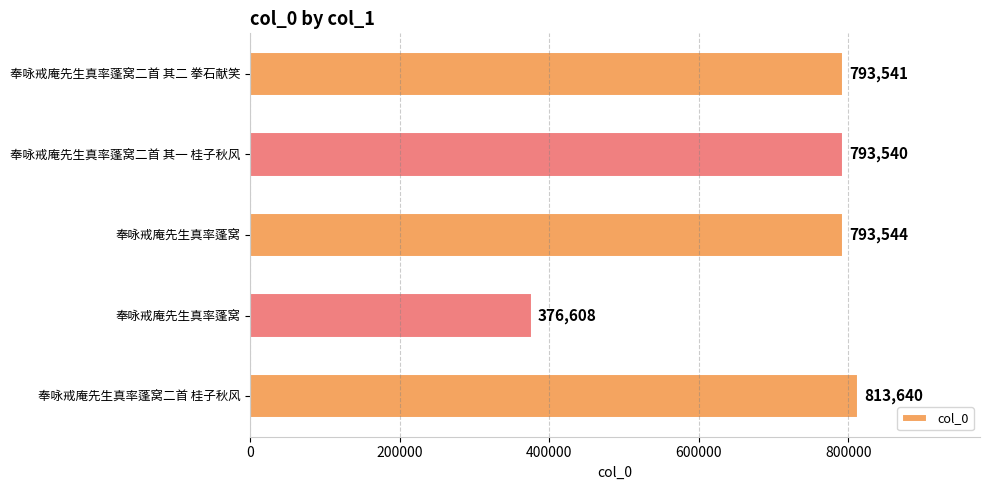

How many bars are there in total?

5